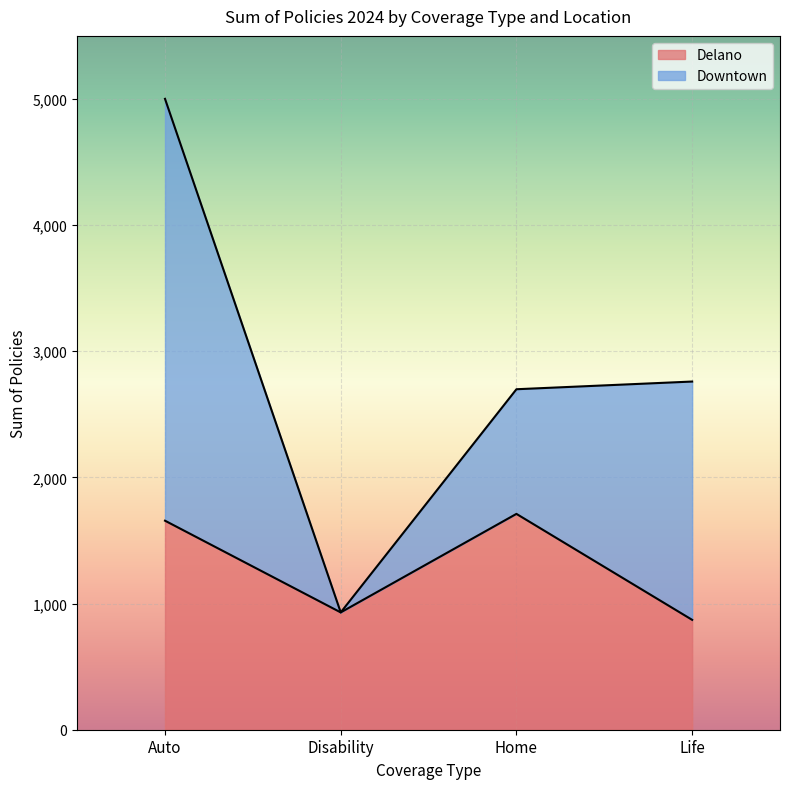

Read the value at Auto, to the nearest 50.

1650